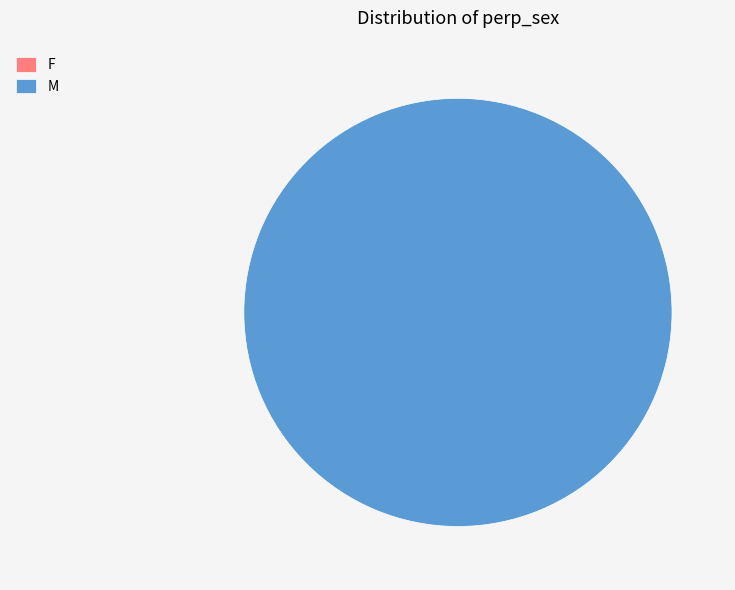

Count the number of slices in the pie.

2